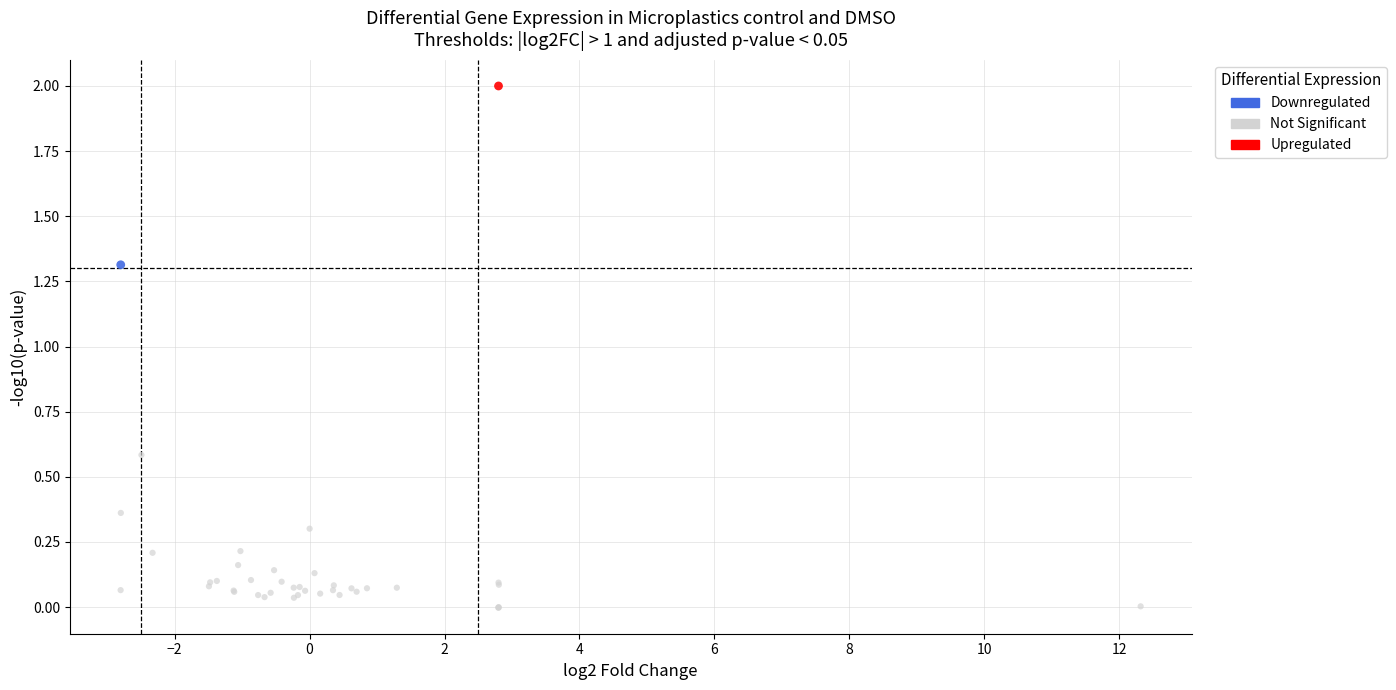

What are all the series names shown in the legend?

Downregulated, Not Significant, Upregulated